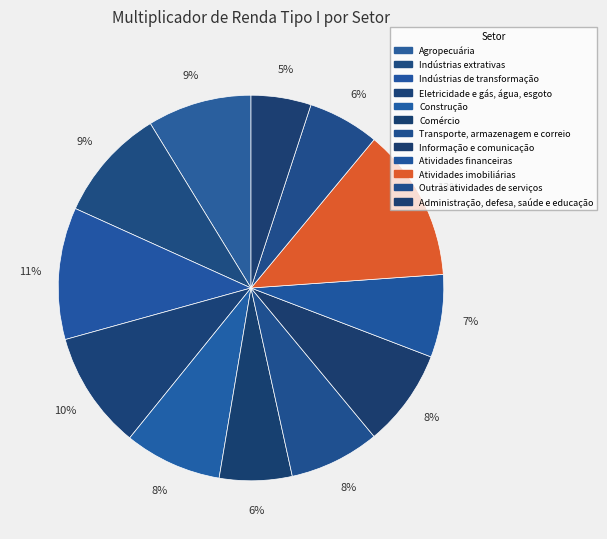

What percentage do Indústrias extrativas and Outras atividades de serviços together represent?

15.5%